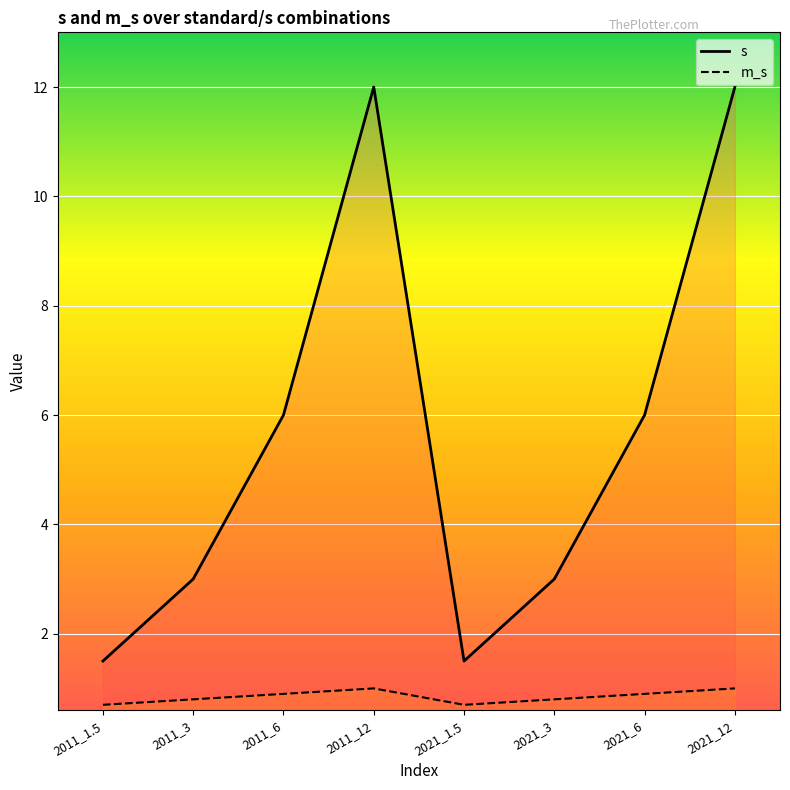

At which category does m_s reach its first local valley?

2021_1.5